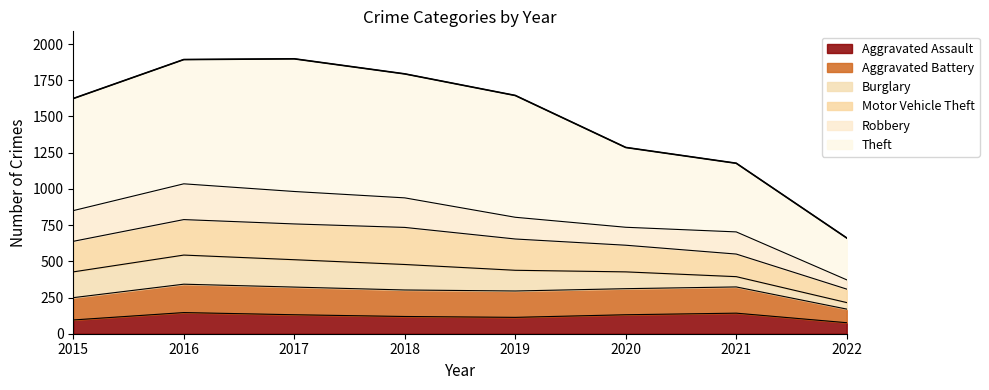

What is the minimum value for Aggravated Assault?

76